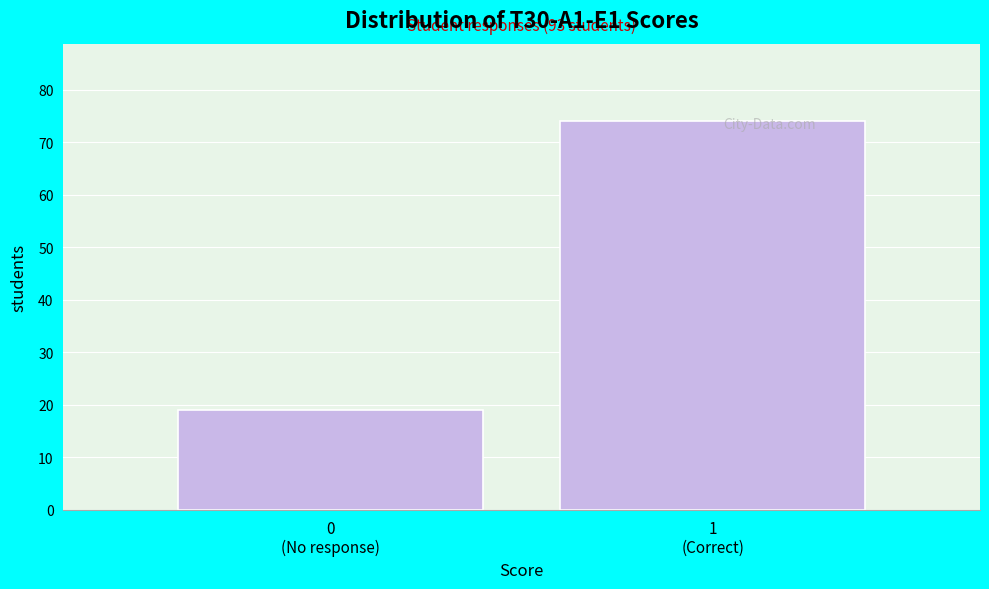

Reading left to right, transcribe all the data shown in this chart.

19	74